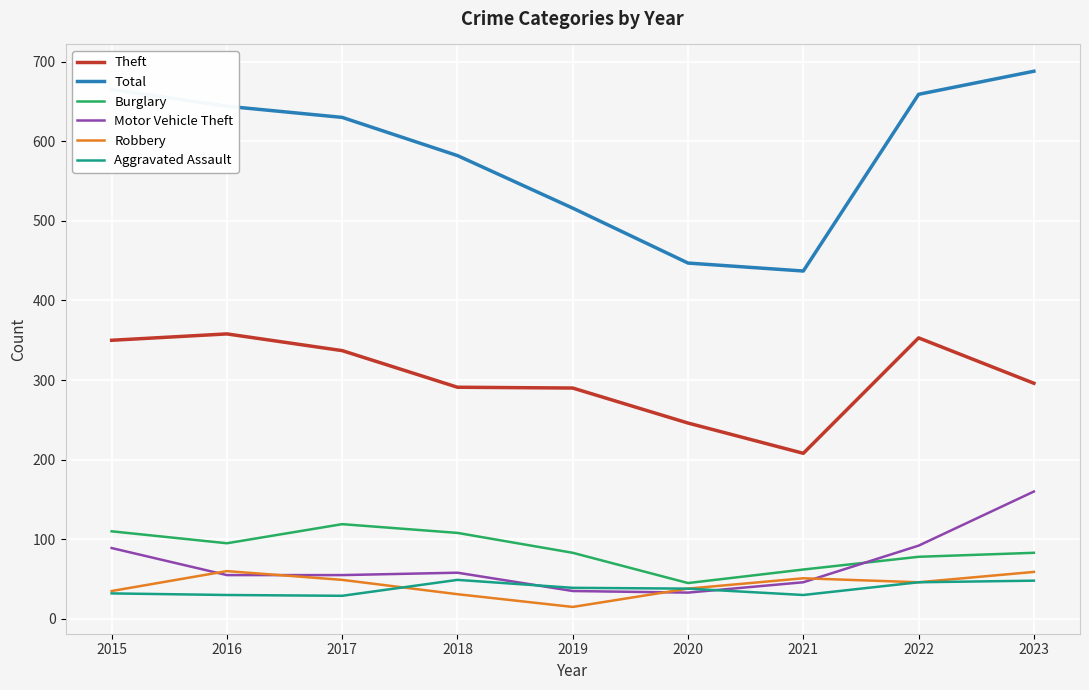

At which label does Burglary first exceed 83?

2015